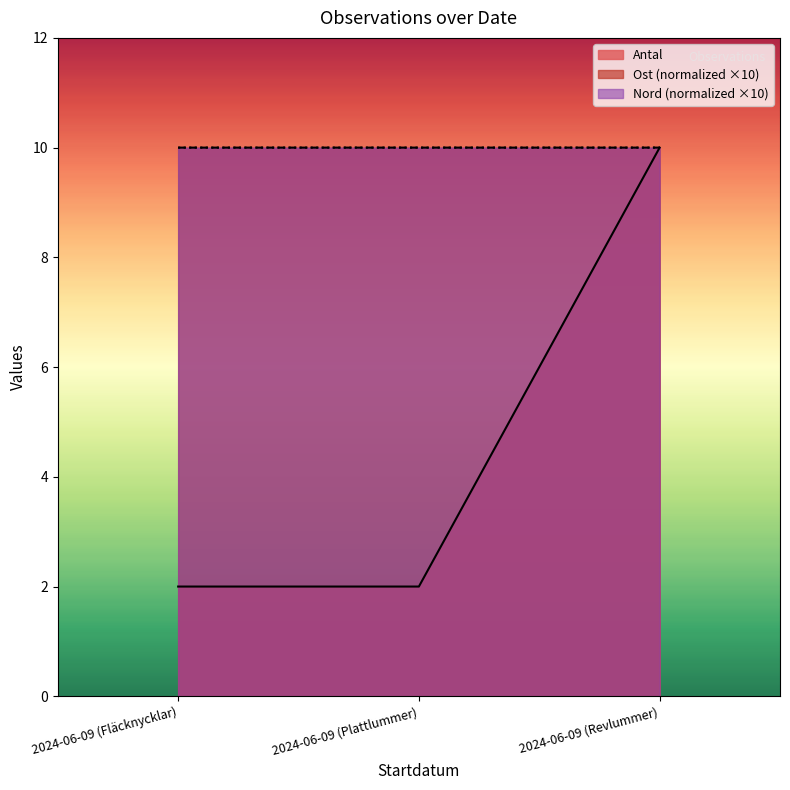

How many lines are shown in the chart?

3